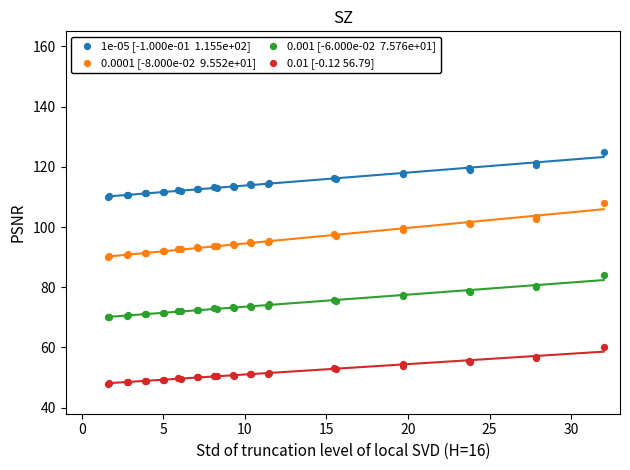

Across all series, what Y value is closest to 86?

84.0